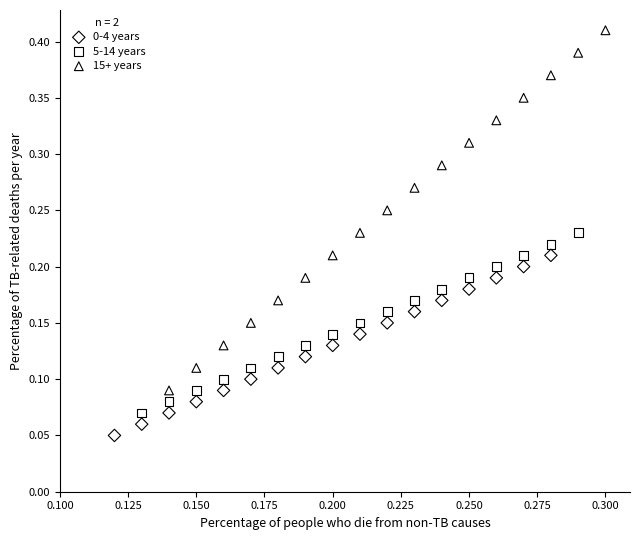

Which series has the widest spread of Y values?

15+ years